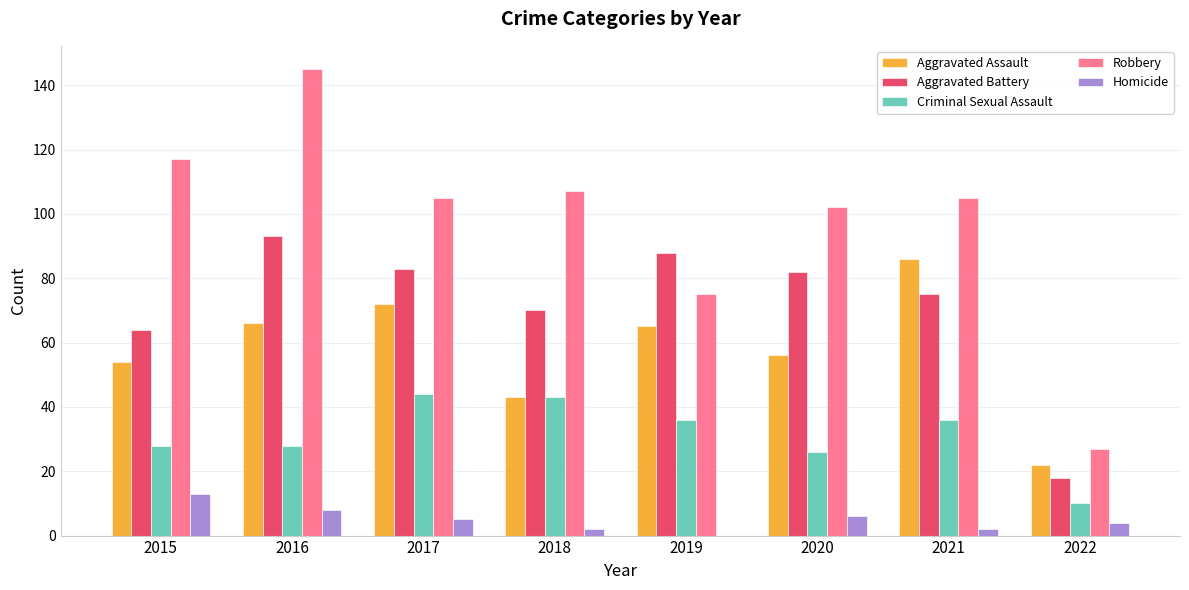

How many series are shown in this chart?

5